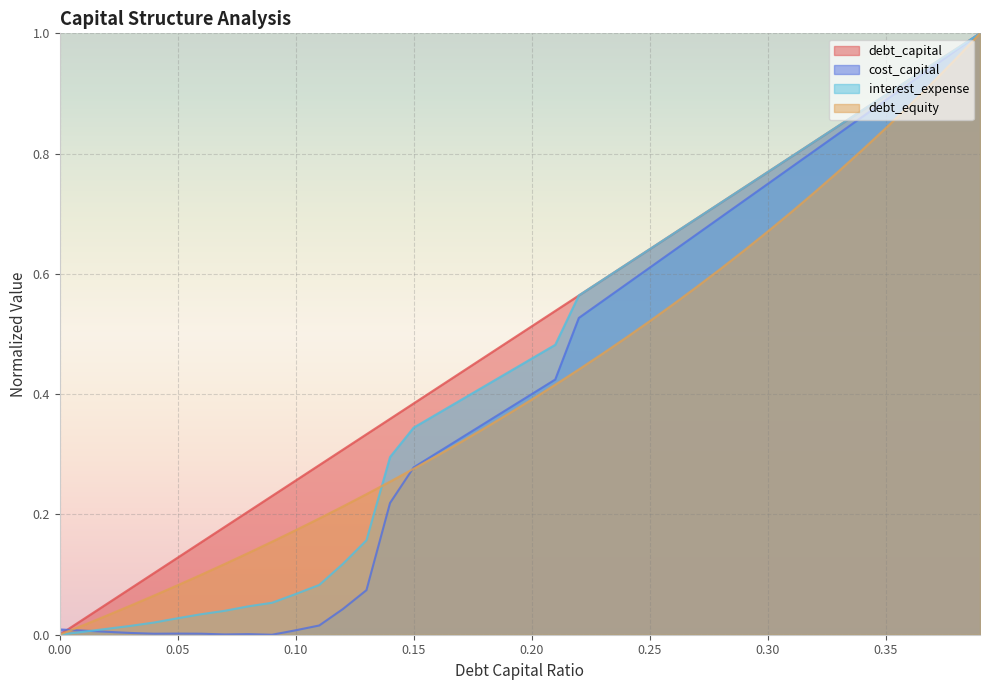

What is the label of the 35th point from the left?

0.34